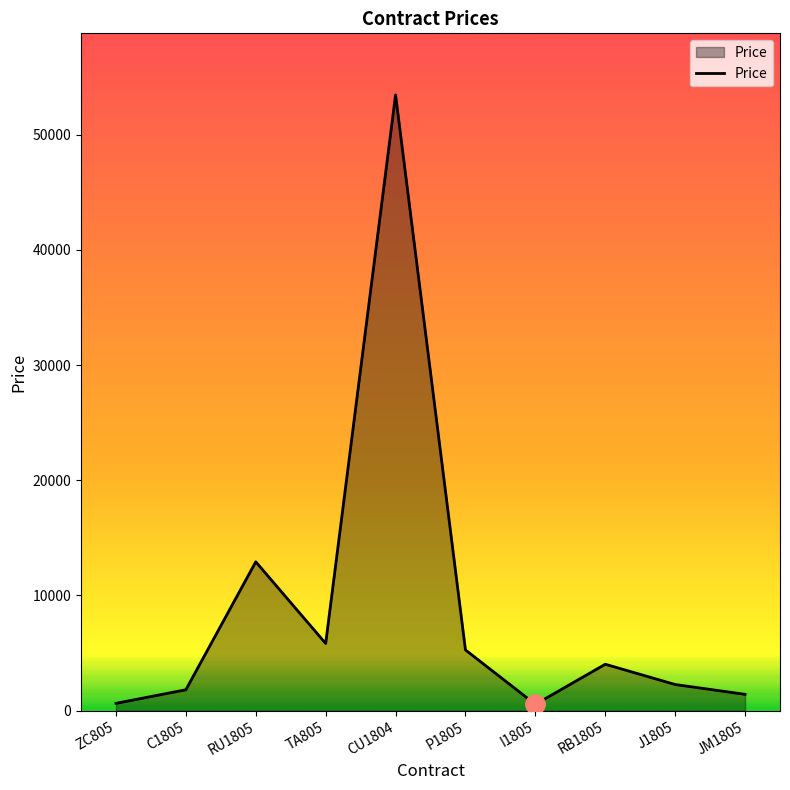

Read the value at C1805.

1819.0